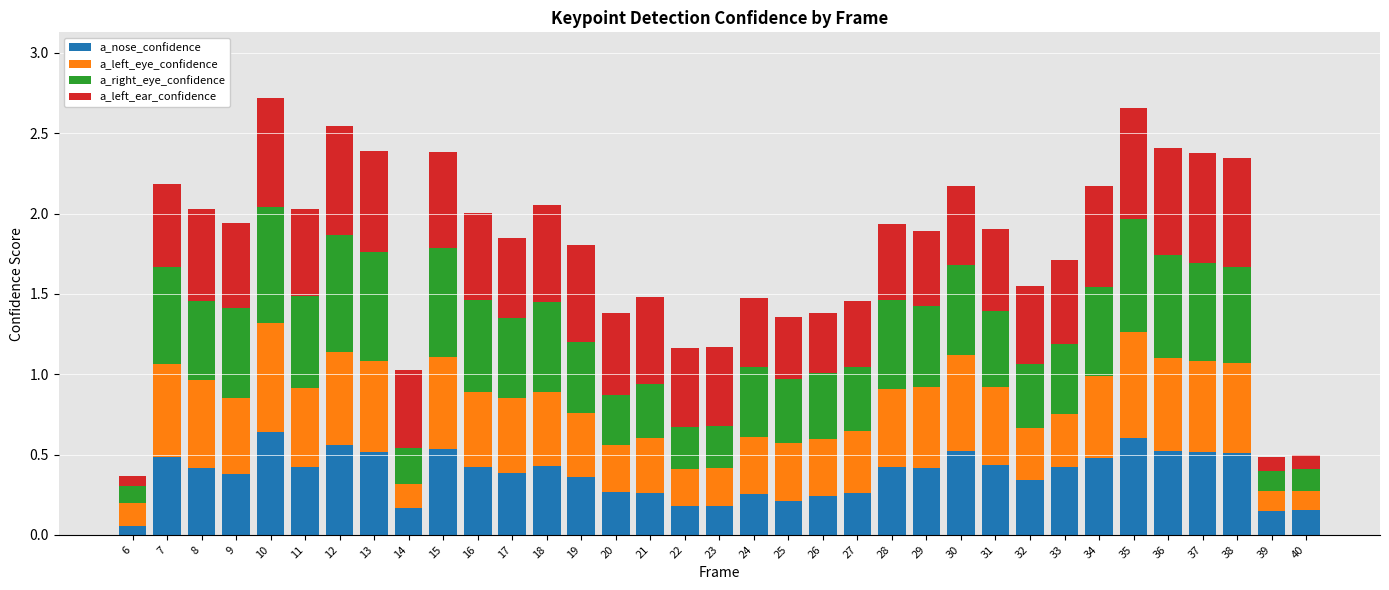

What are all the series names shown in the legend?

a_nose_confidence, a_left_eye_confidence, a_right_eye_confidence, a_left_ear_confidence